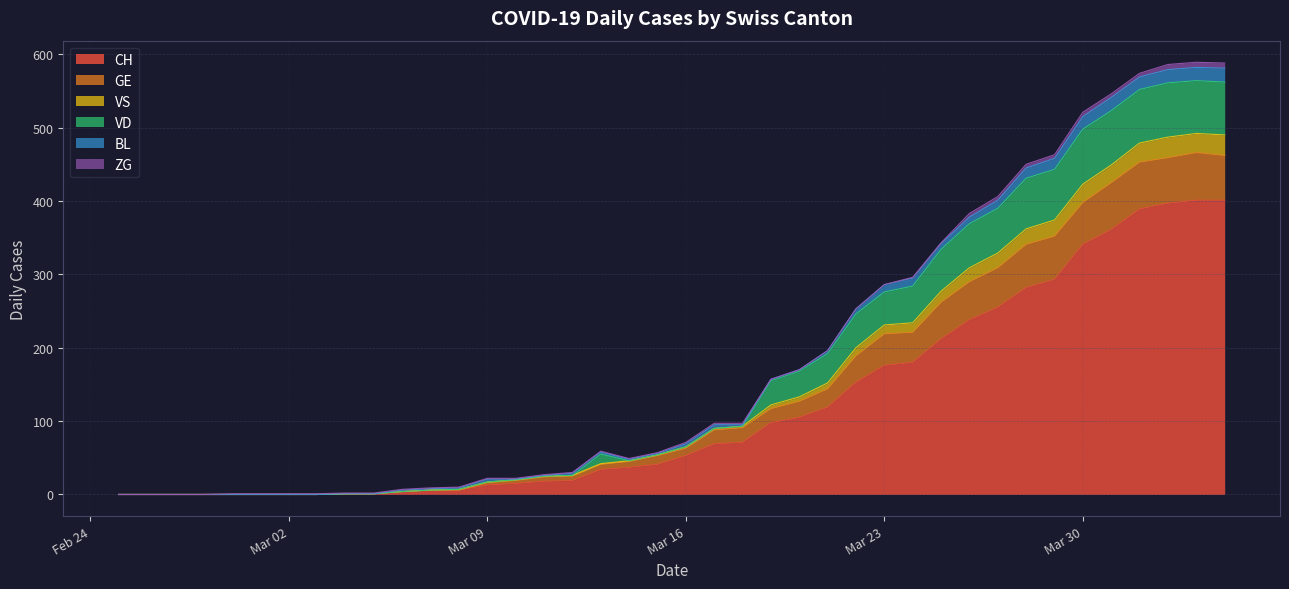

At which label is VS closest to 294?

2020-03-24